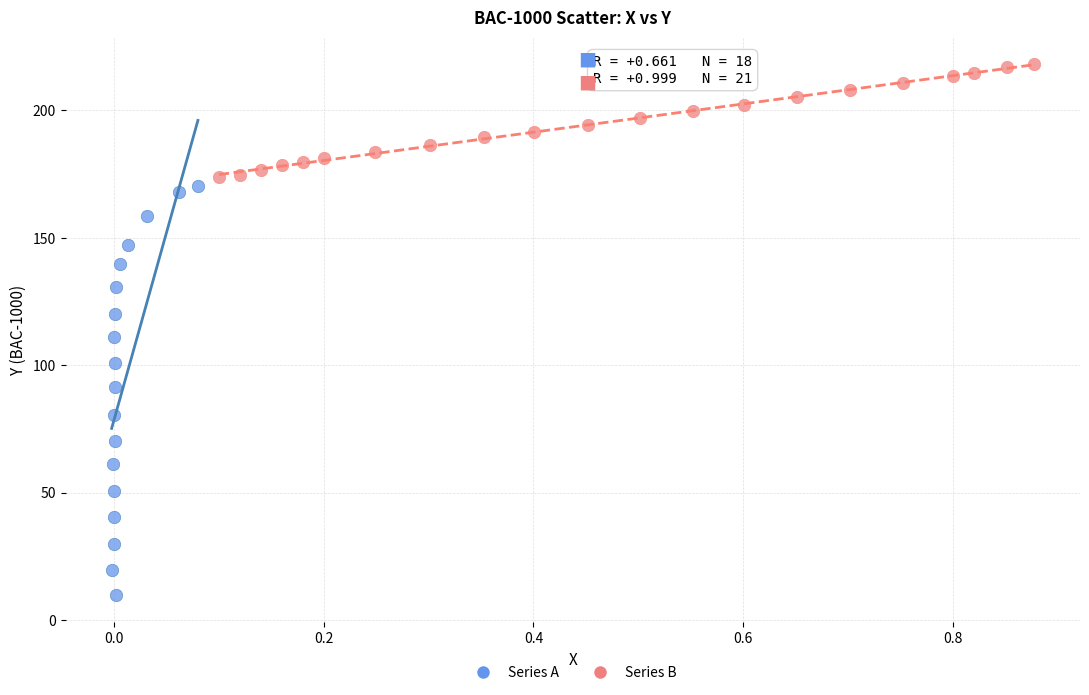

Which series has the largest Y range (max minus min)?

Series A